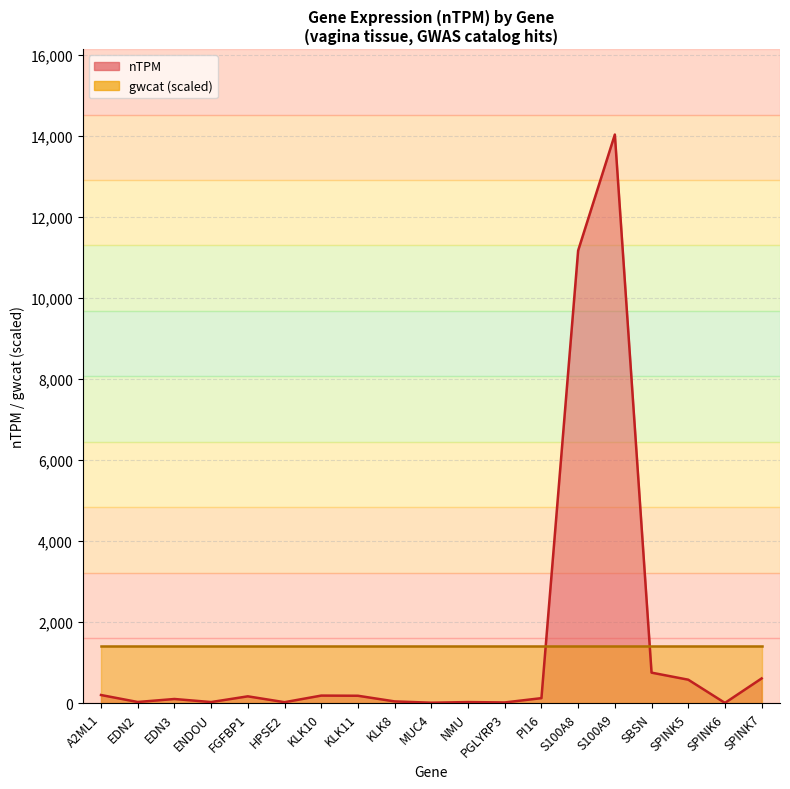

True or false: the data shows 14027.7 at S100A9.

True